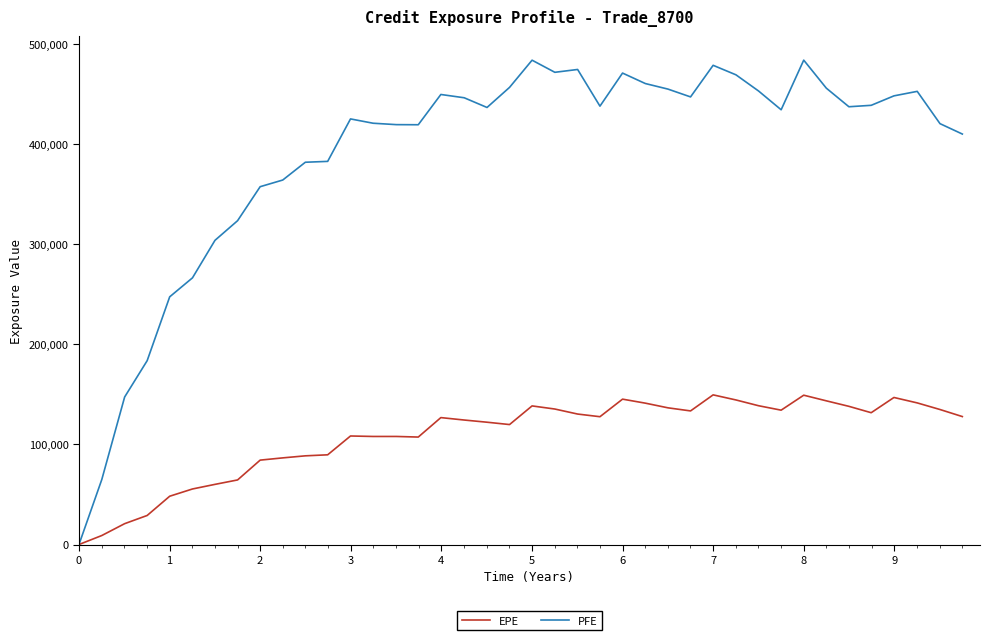

Which series has the widest spread of values?

PFE